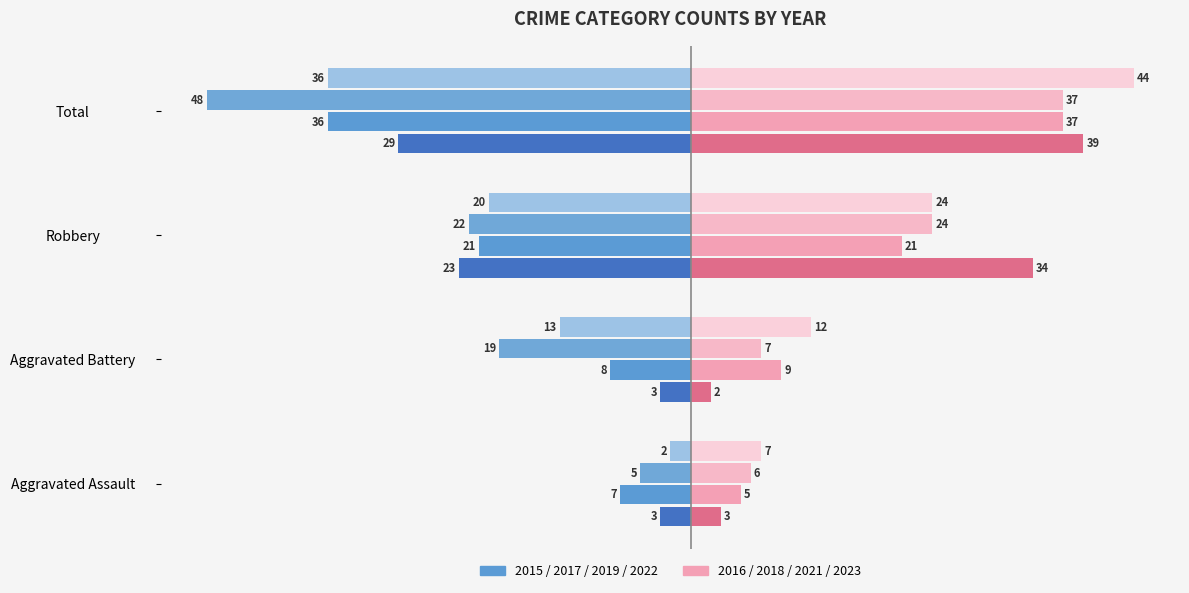

At which category is the sum across all series the highest?

Robbery